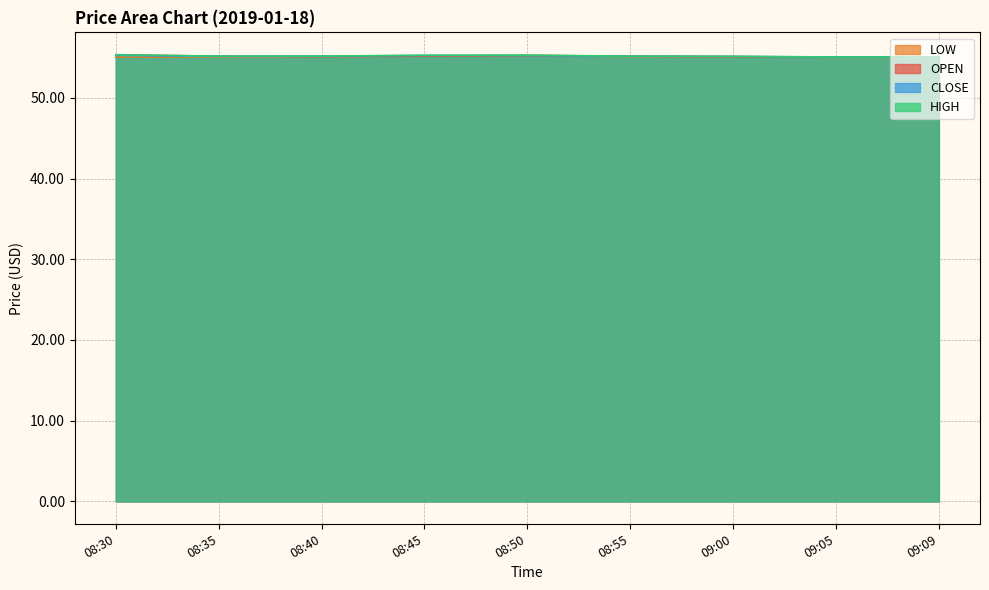

Count the number of categories in the chart.

9